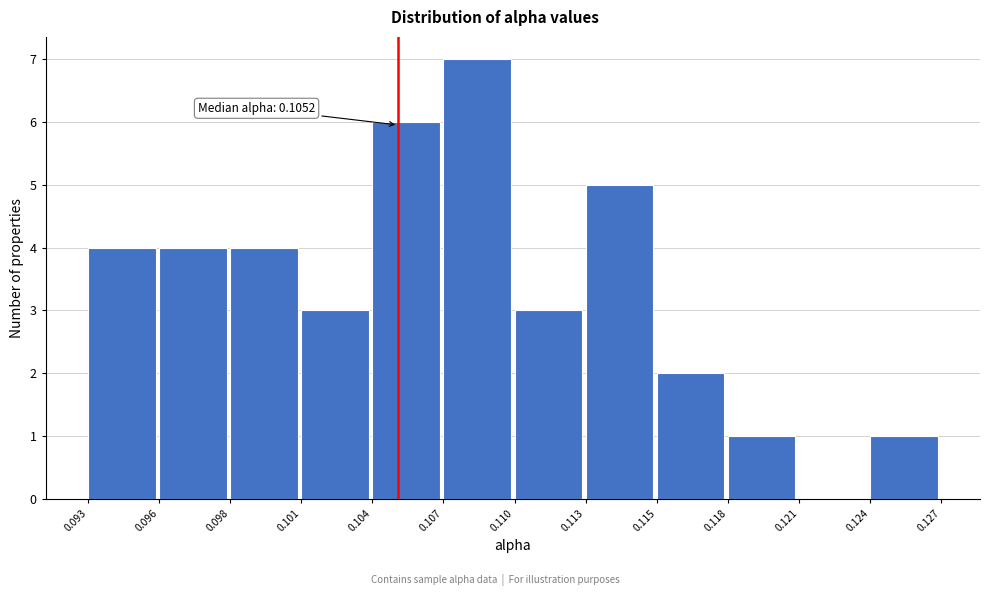

Reading right to left, what are all the values shown in this chart?

0.124=1	0.121=0	0.118=1	0.115=2	0.113=5	0.110=3	0.107=7	0.104=6	0.101=3	0.098=4	0.096=4	0.093=4